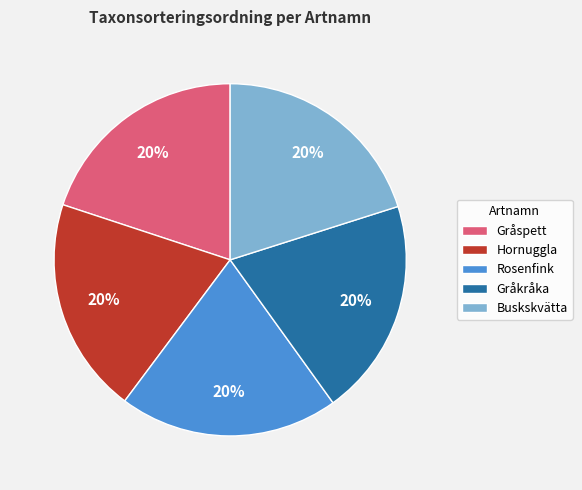

Approximately how many times larger is the value at Gråkråka compared to Buskskvätta?

1.0